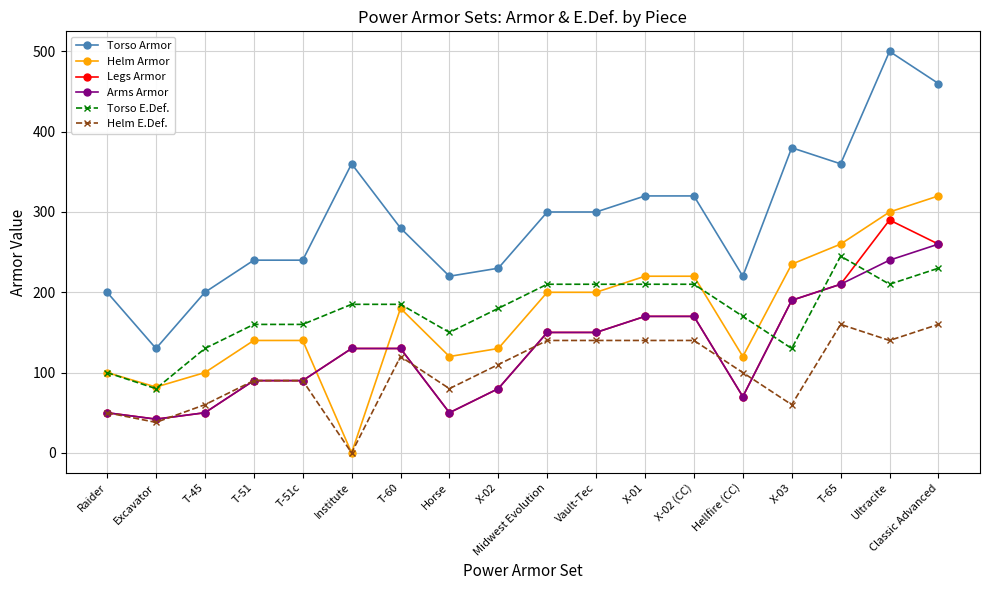

Where is the first local minimum for Torso Armor?

Excavator